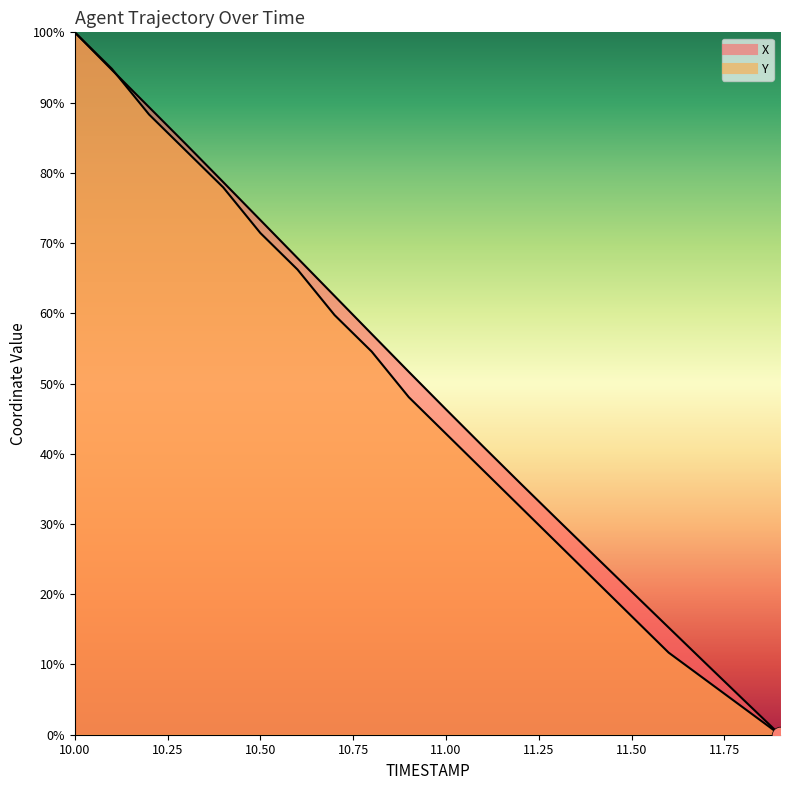

True or false: Y has a value of 0.0 at 11.9.

True